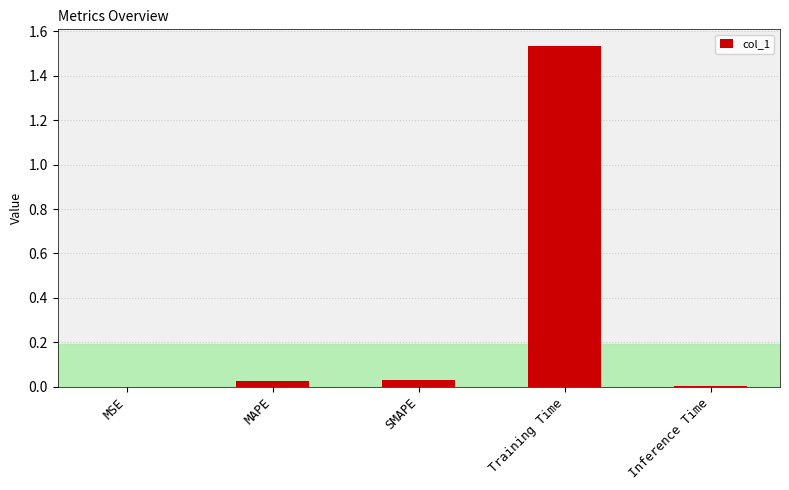

Between MAPE and Training Time, which is larger?

Training Time